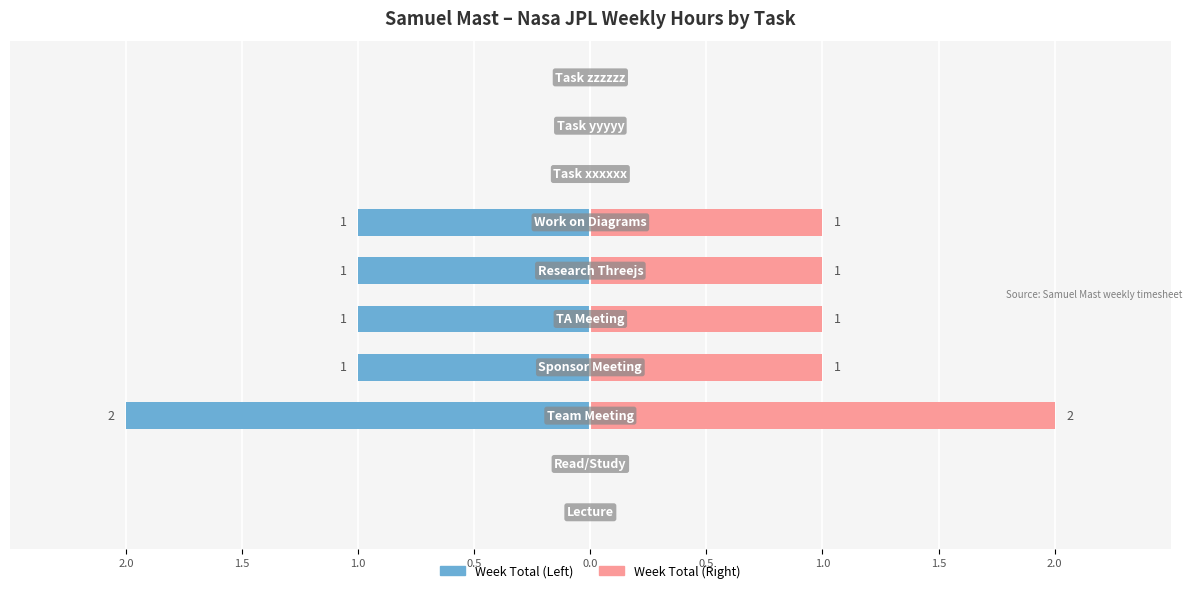

Where does the data first go above 1?

Team Meeting